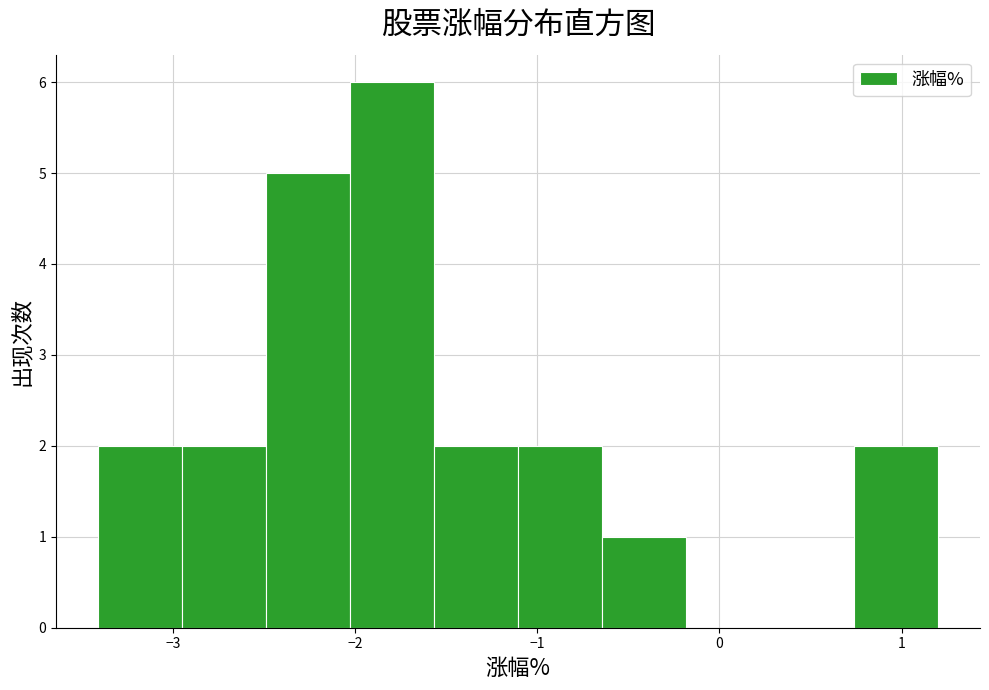

Reading left to right, transcribe this chart: for each bar, give the range it covers on the x-axis and its height. Neither the bar edges nor the heights are printed on the chart, so give them approximately, as read against the axes.

-3.4 to -2.9: 2
-2.9 to -2.5: 2
-2.5 to -2.0: 5
-2.0 to -1.6: 6
-1.6 to -1.1: 2
-1.1 to -0.6: 2
-0.6 to -0.2: 1
-0.2 to 0.3: 0
0.3 to 0.7: 0
0.7 to 1.2: 2